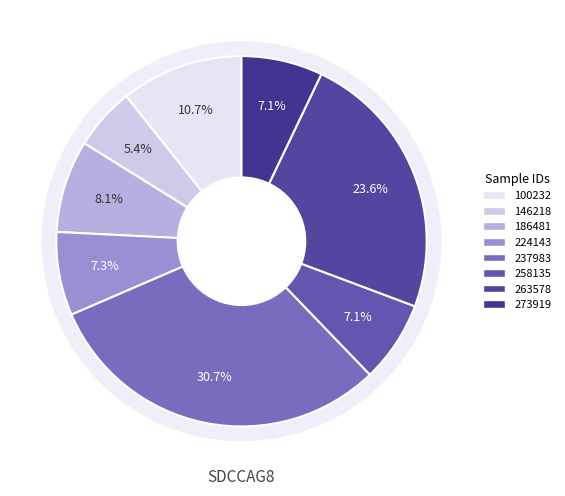

Does 100232 represent more than half of the total?

No